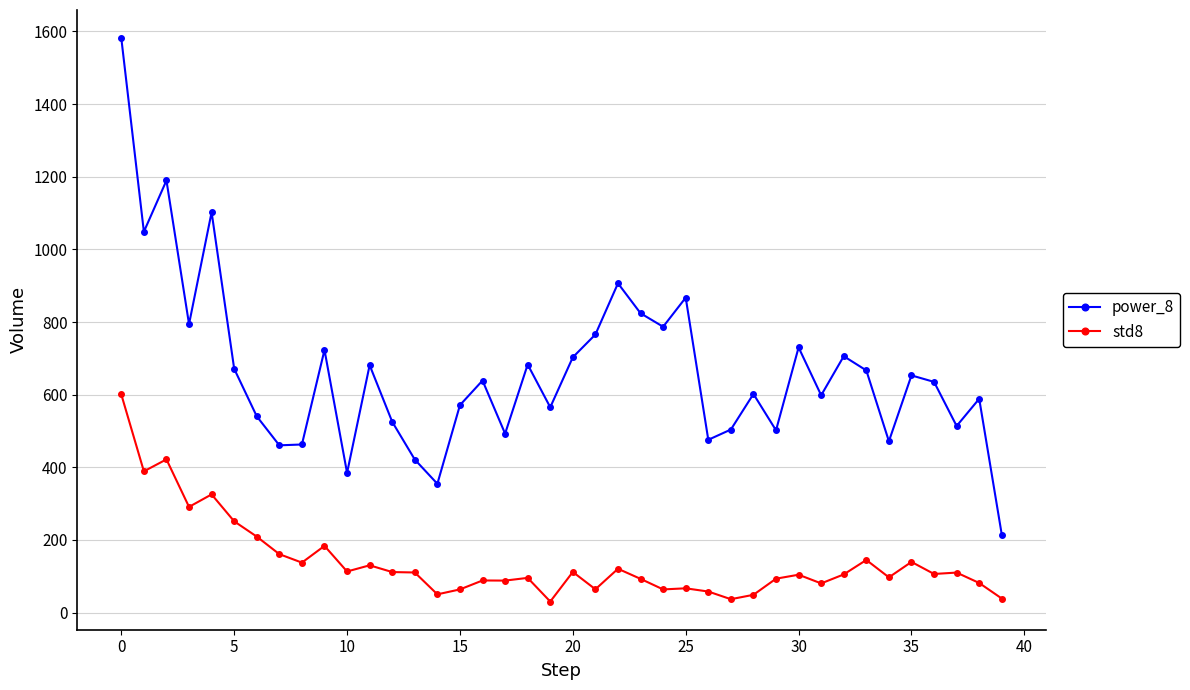

Which series has the largest range (max minus min)?

power_8